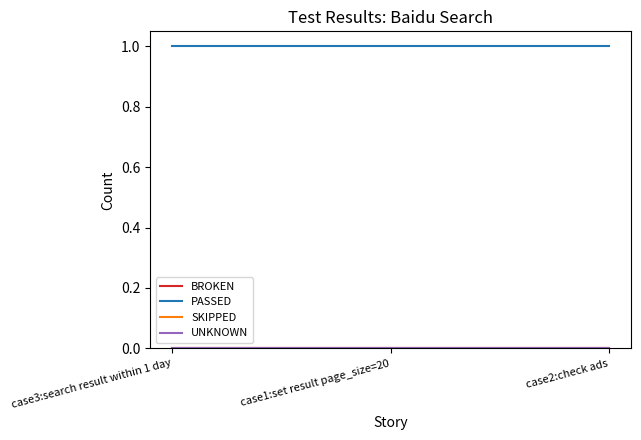

List the labels in order of SKIPPED value, smallest first.

case3:search result within 1 day, case1:set result page_size=20, case2:check ads